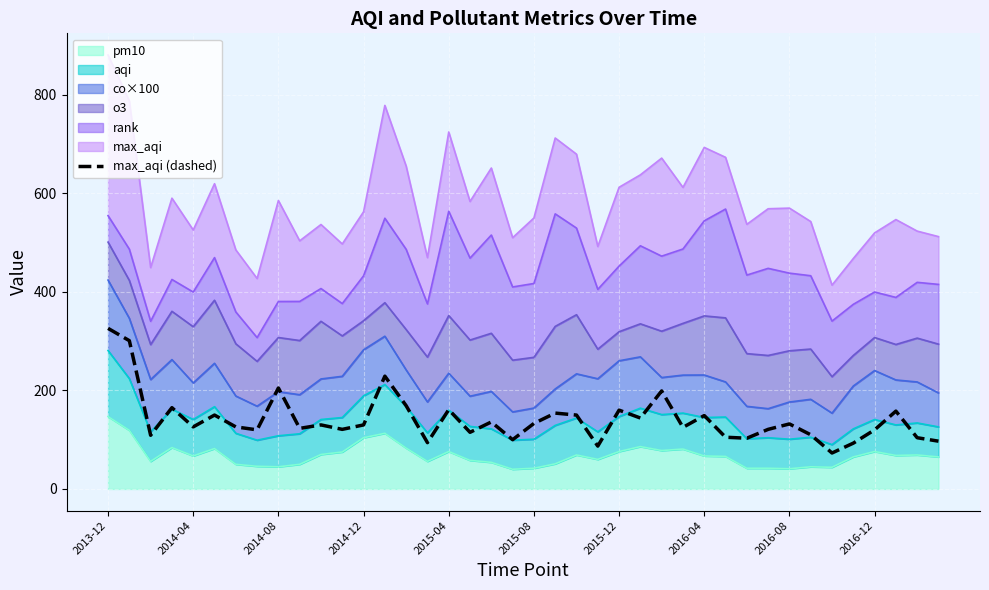

Which label corresponds to the largest value in the chart?

2013-12